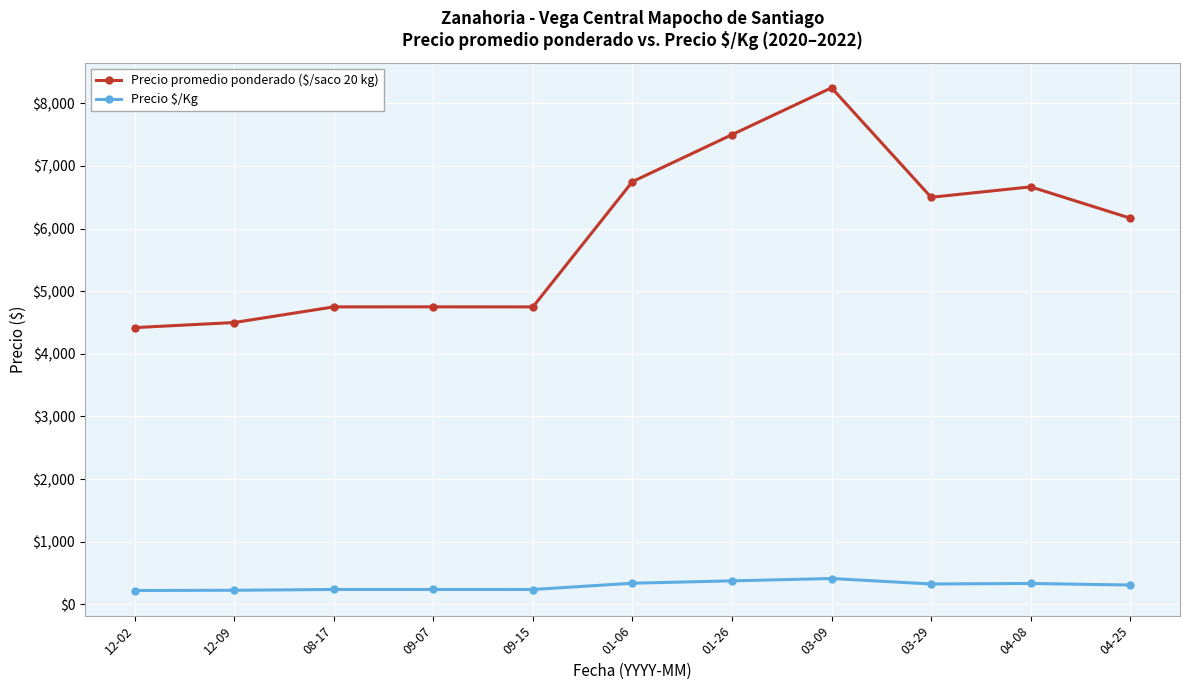

True or false: Precio promedio ponderado ($/saco 20 kg) has more than 0 interior local peaks.

True